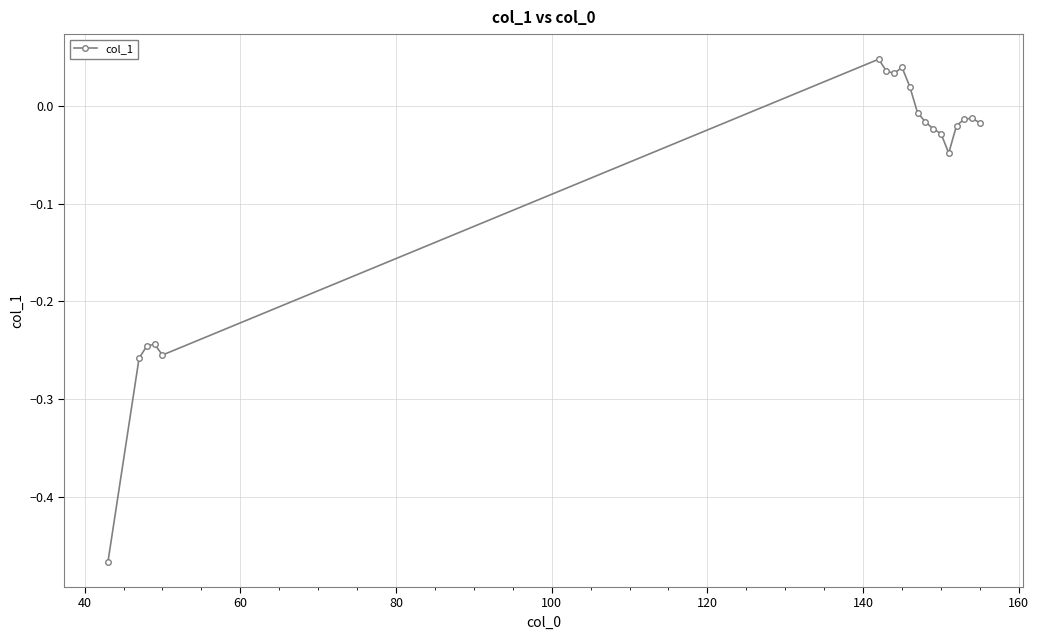

True or false: there are more than 2 points higher than both neighbors.

True